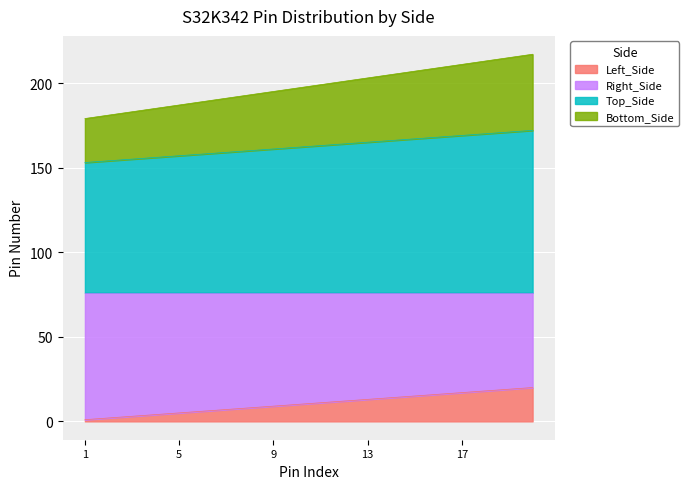

At how many categories does at least one series exceed 131?

20